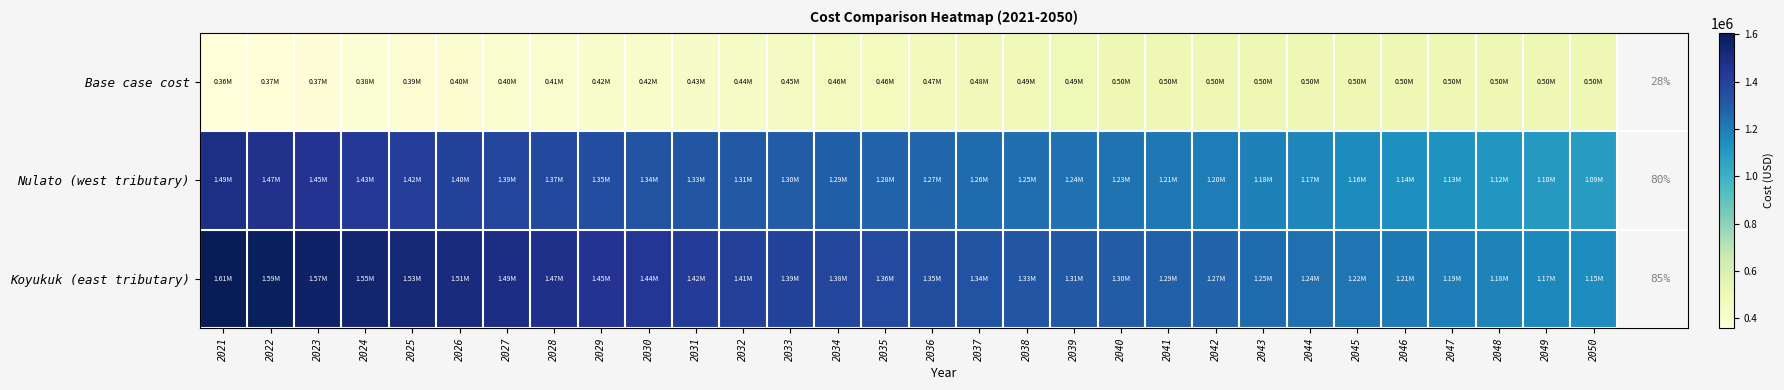

What is the maximum value shown in the chart?

1607319.1